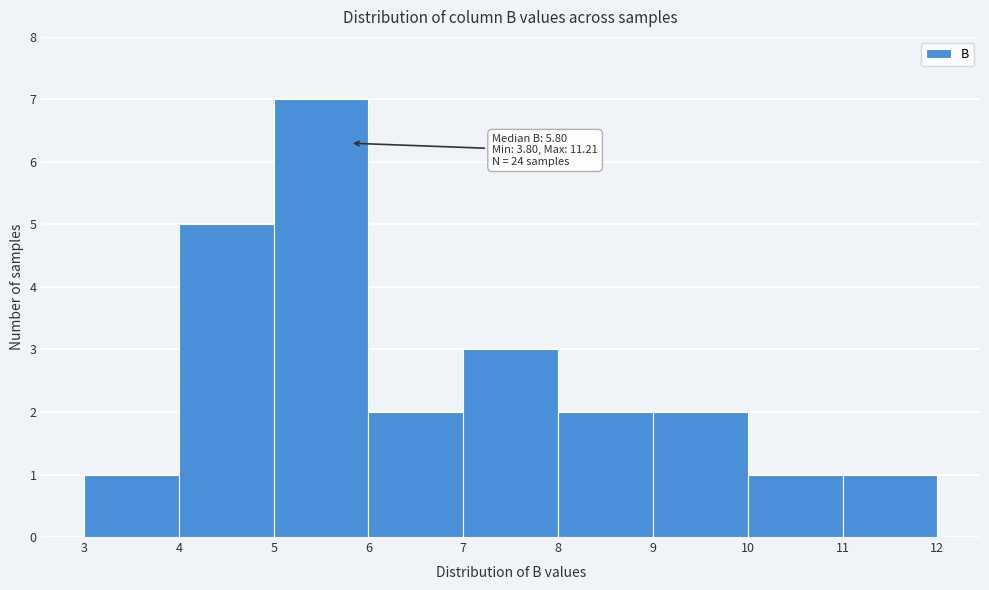

Over which range of the x-axis is the bar tallest?

5 to 6